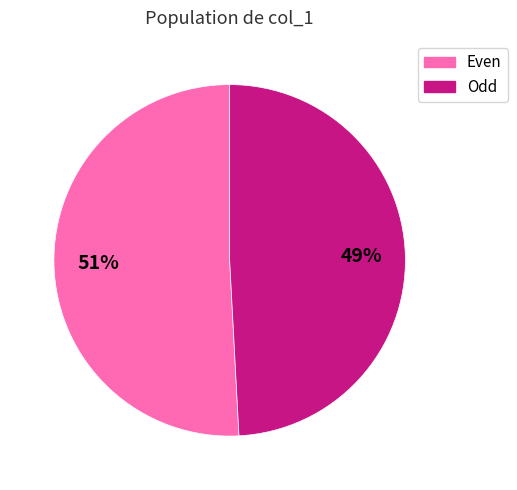

To the nearest percent, what is the average slice percentage?

50%